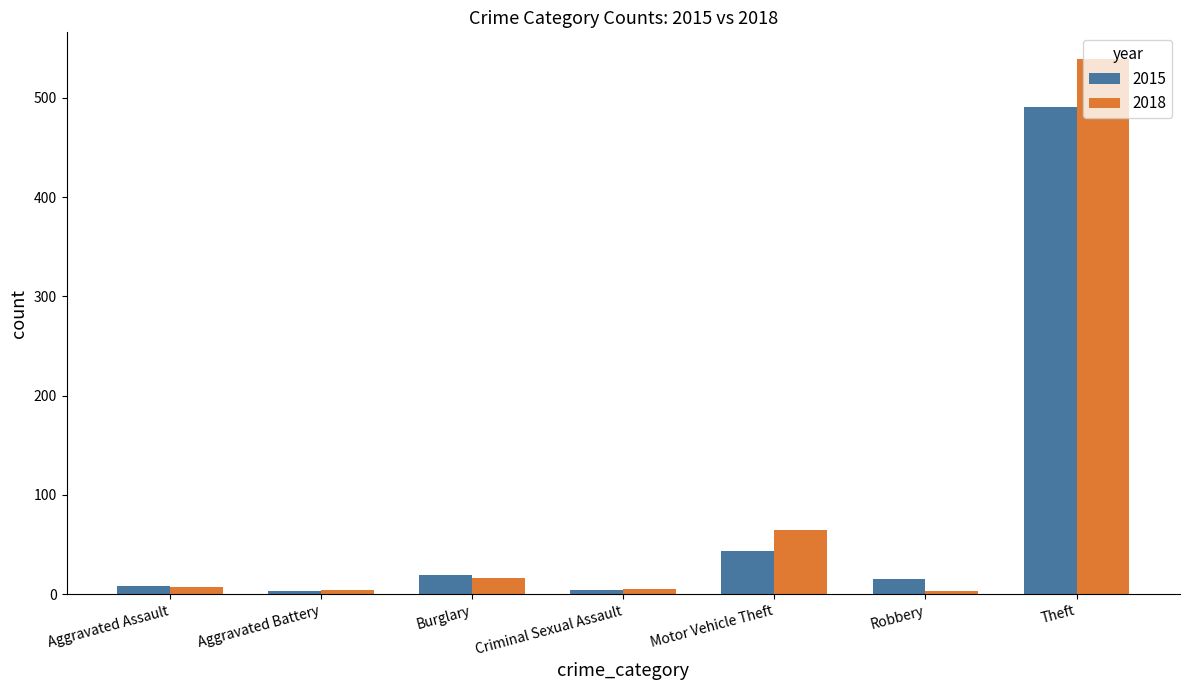

Which series has the largest total across all categories?

2018